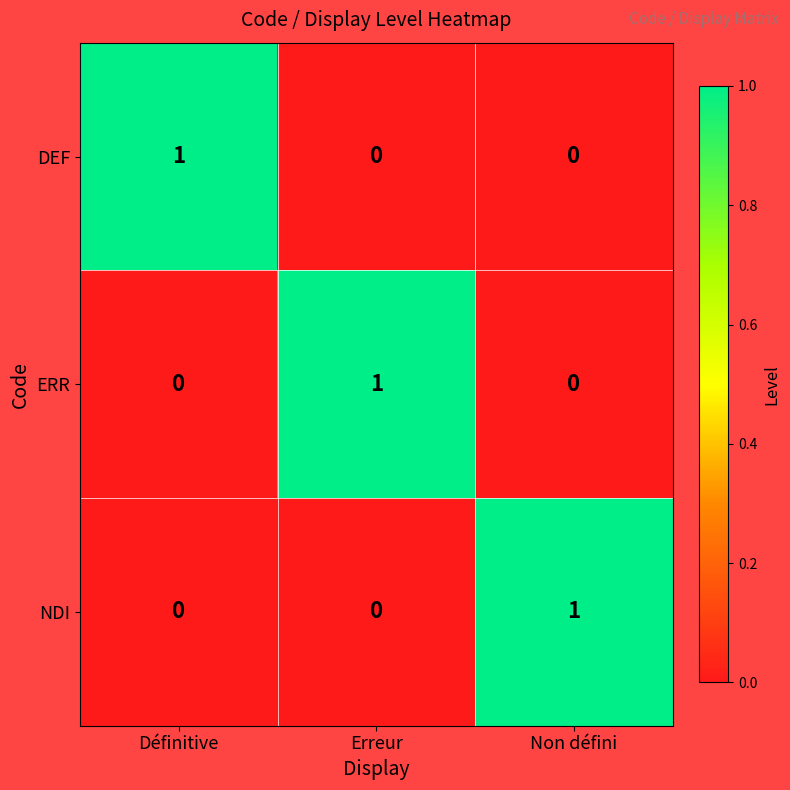

Count the NDI values in the range 0 to 1.

3